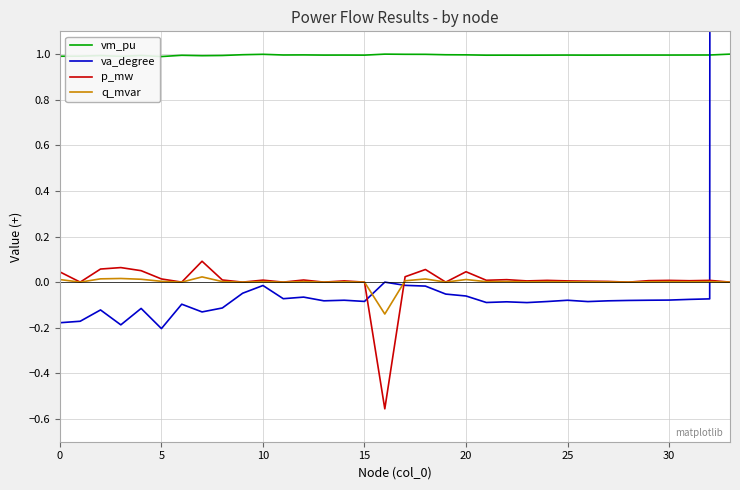

What is the total value across all series at 11?

0.9